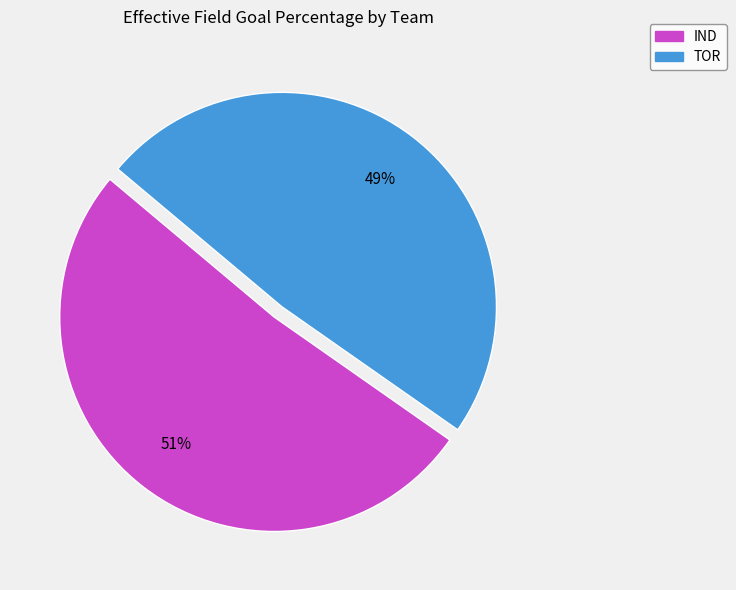

To the nearest percent, what portion does IND represent?

51%